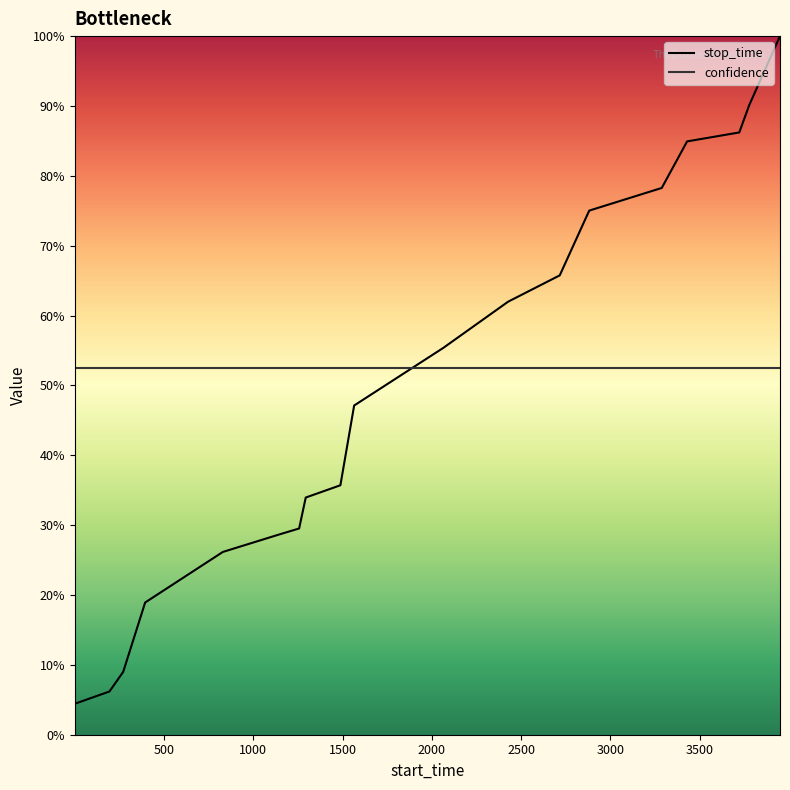

Is this an area chart (filled region under the line)?

No